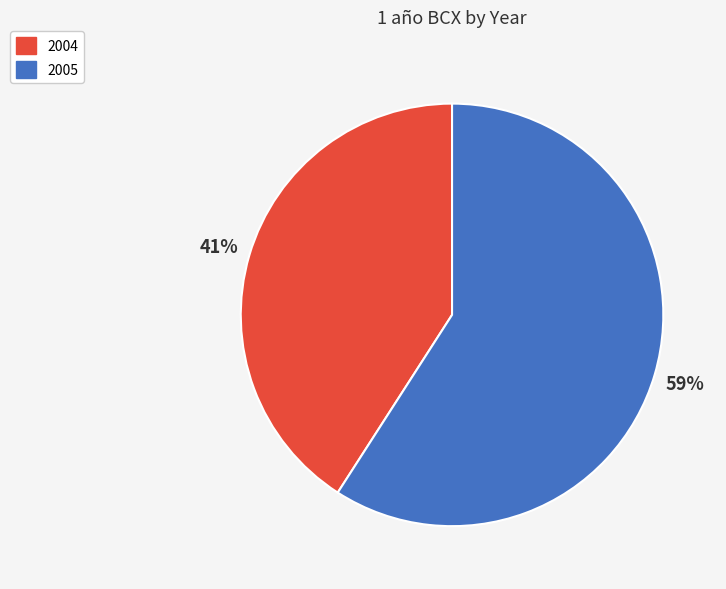

Combined, do 2005 and 2004 account for over 50%?

Yes